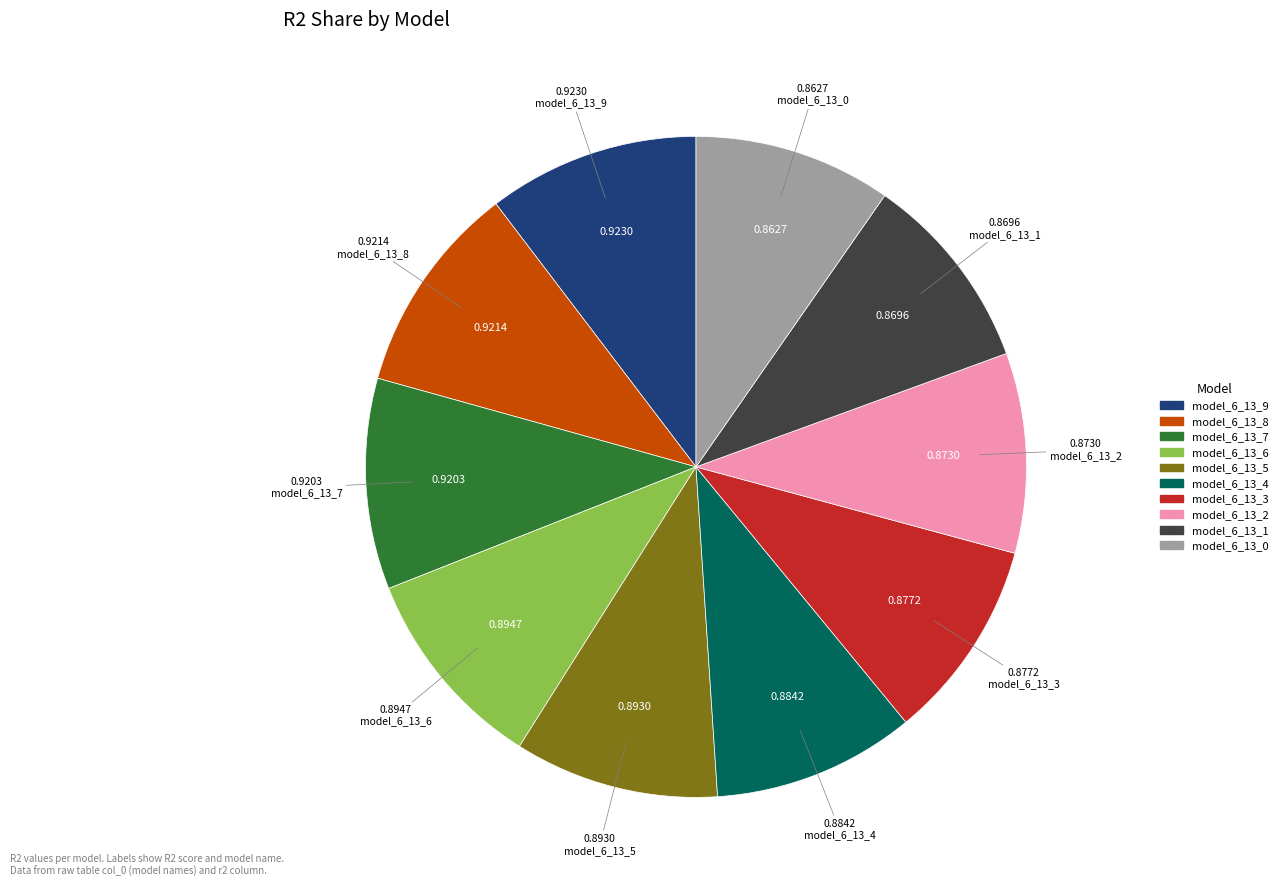

Does model_6_13_9 represent more than half of the total?

No